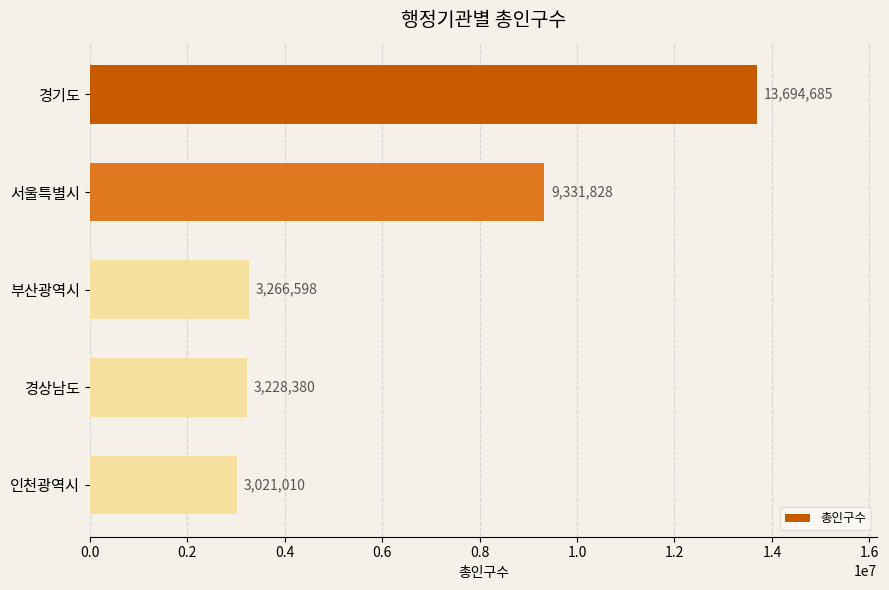

What is the change in value from 서울특별시 to 부산광역시?

-6065230